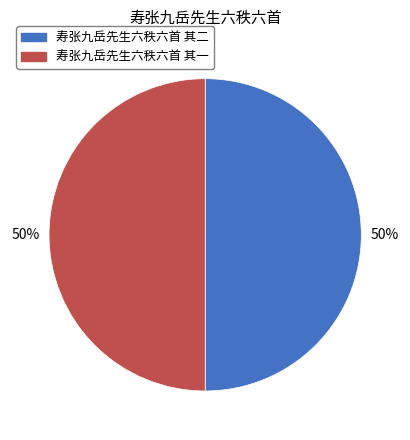

How many slices are in this pie chart?

2